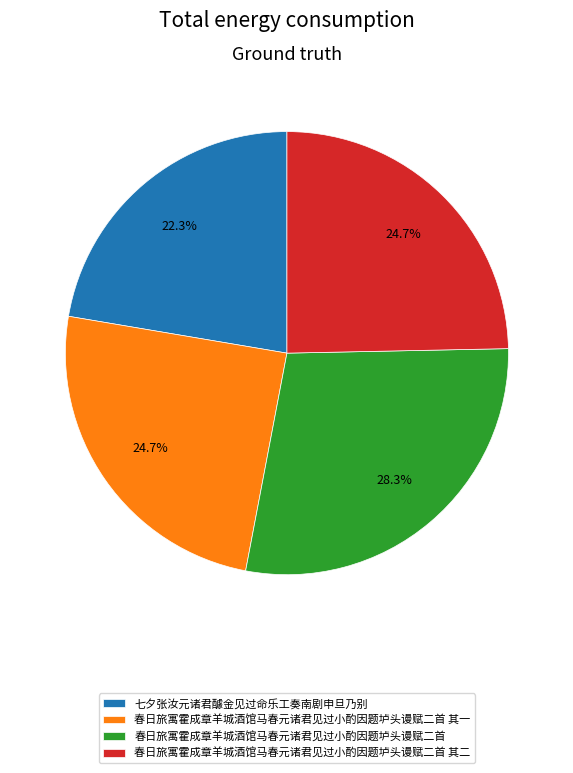

Approximately how many times larger is the value at 春日旅寓霍成章羊城酒馆马春元诸君见过小酌因题垆头谩赋二首 compared to 春日旅寓霍成章羊城酒馆马春元诸君见过小酌因题垆头谩赋二首 其一?

1.1